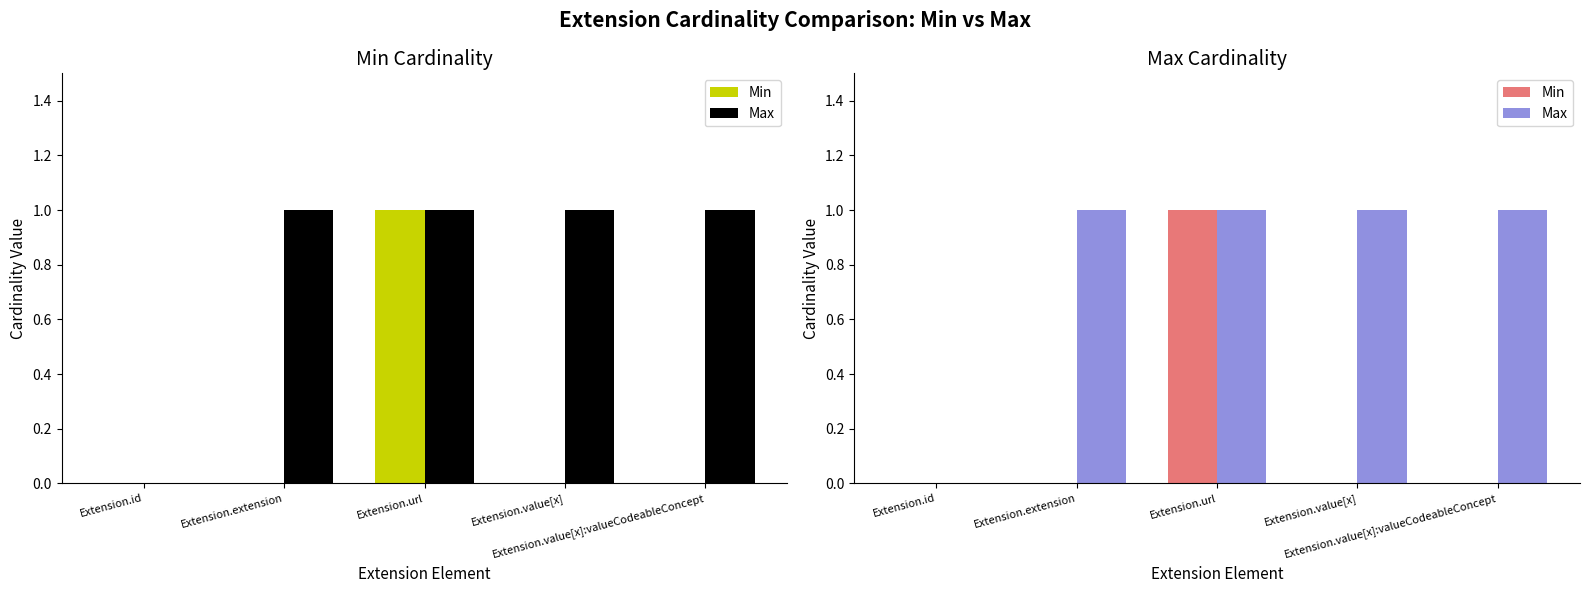

How many data points in Min are above 0?

1